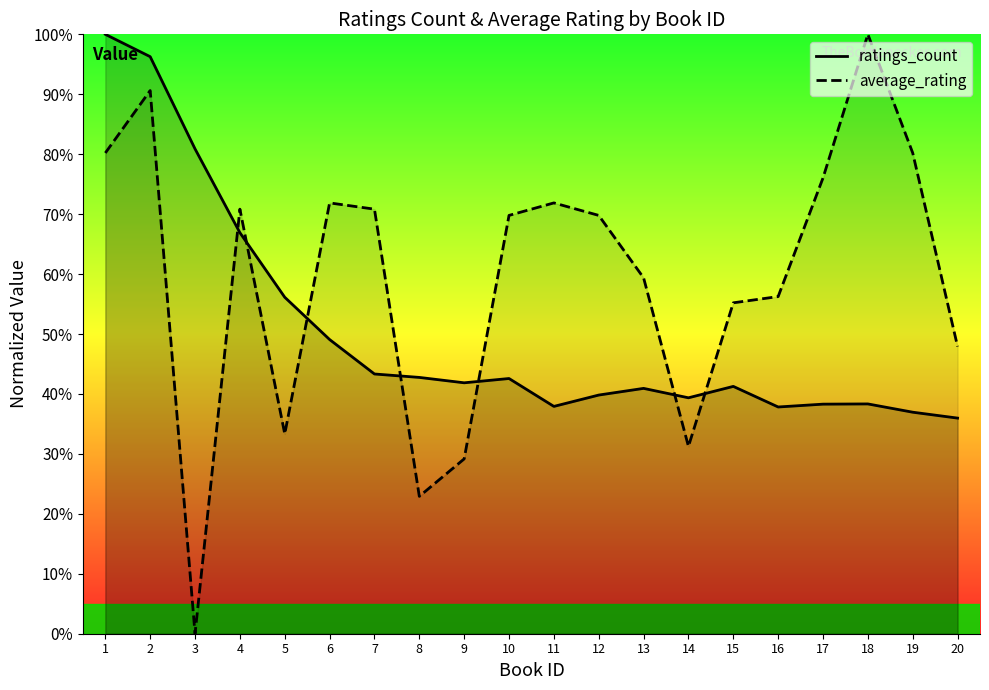

True or false: average_rating_line has more than 2 points higher than both neighbors.

True